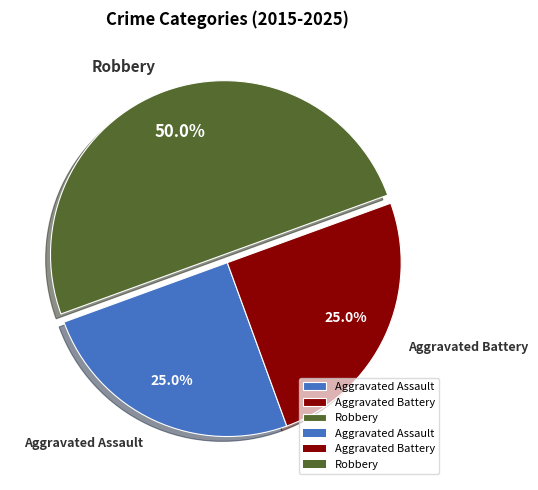

Between Aggravated Assault and Robbery, which is larger?

Robbery